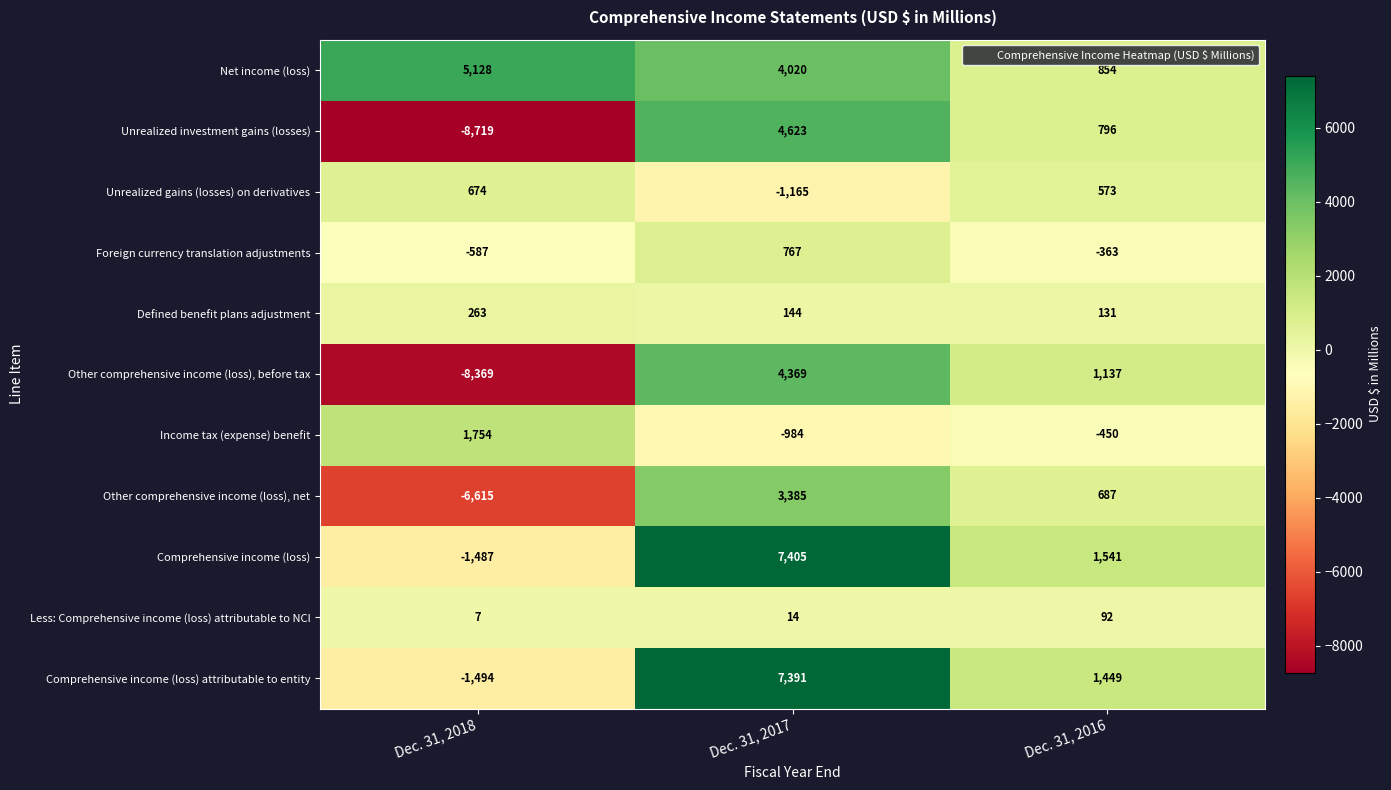

Which category has the highest value in the Unrealized investment gains (losses) series?

Dec. 31, 2017